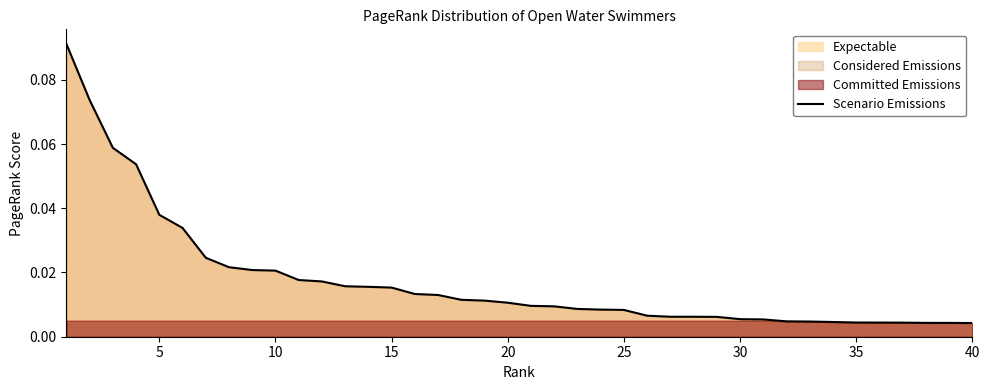

Which category has the lowest value across all series?

40